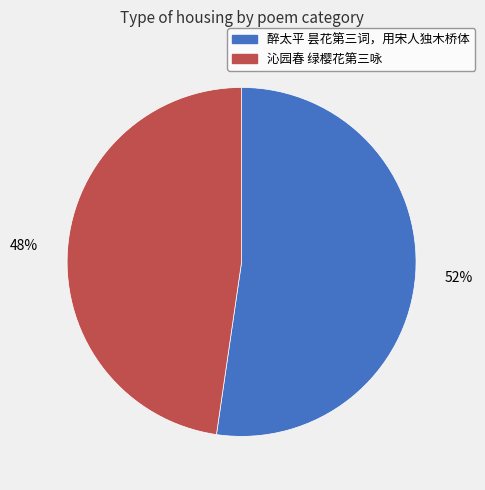

Which category has the biggest portion of the pie?

醉太平 昙花第三词，用宋人独木桥体